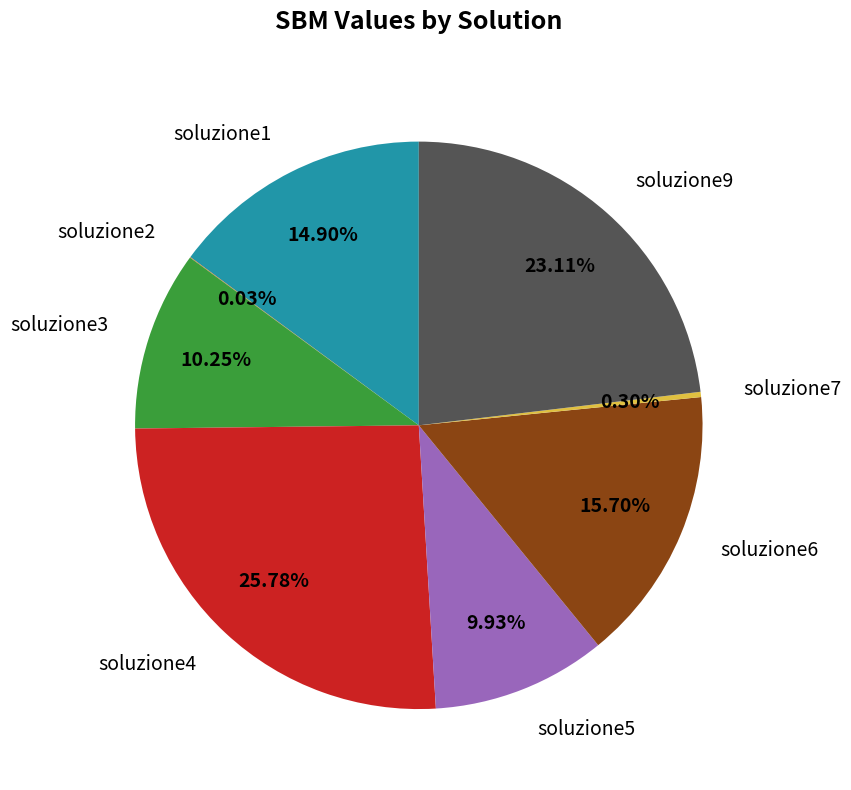

How much of the chart is everything except soluzione4?

74.2%